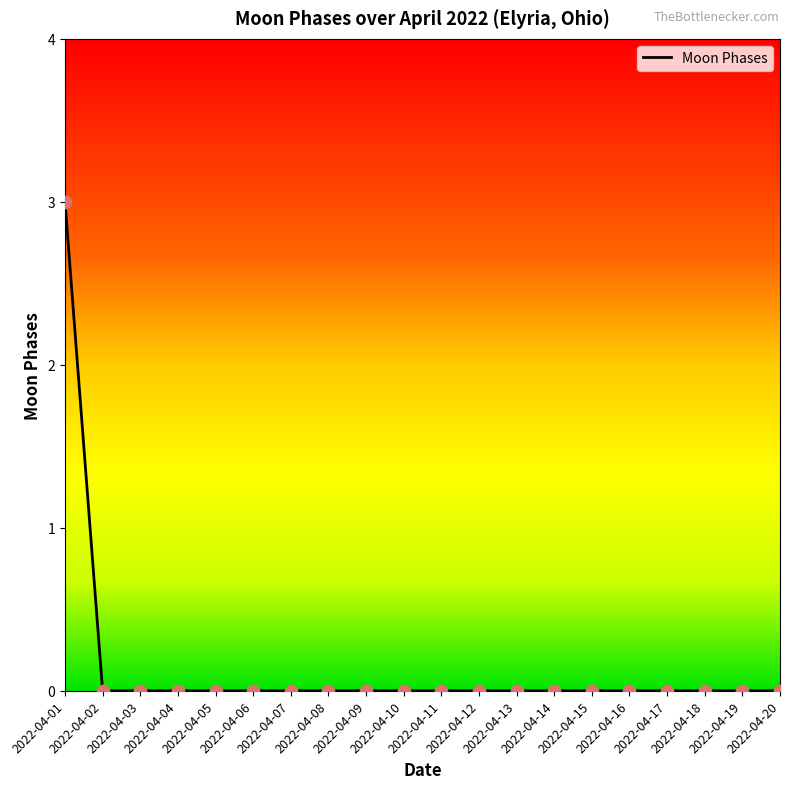

What is the greatest value displayed?

3